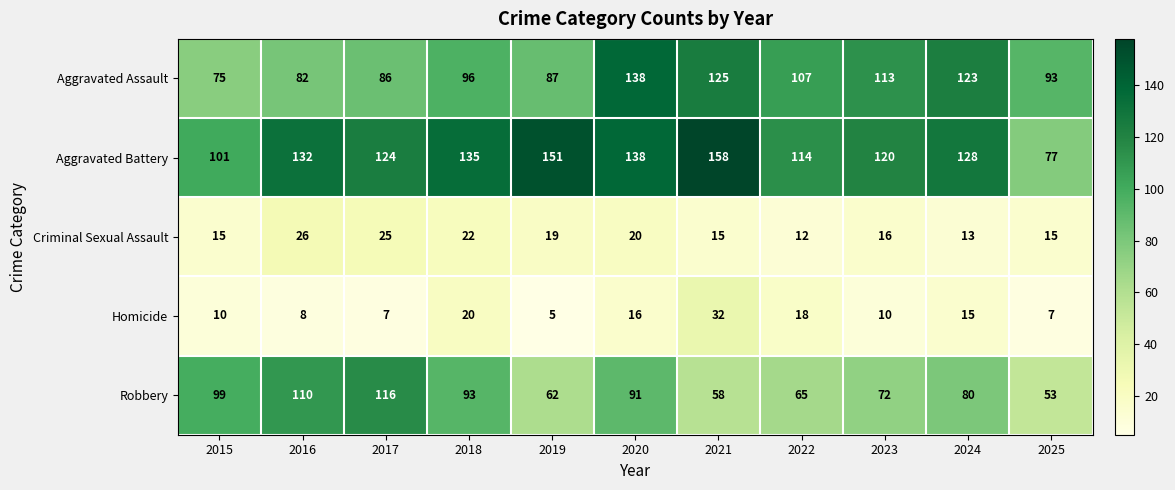

At which category is the sum across all series the highest?

2020